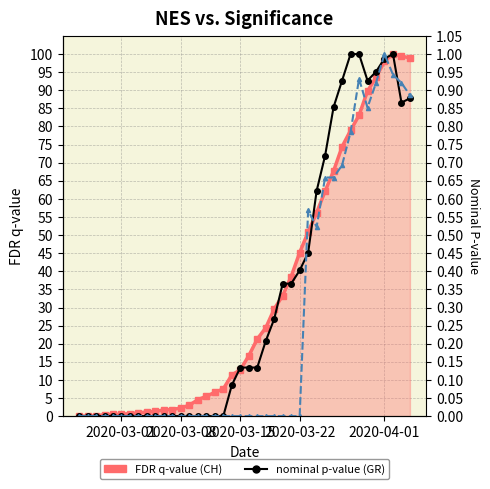

Reading left to right, what are all the values shown in this chart?

CH (normalized): 0.0	0.0	0.1	0.4	0.5	0.5	0.7	0.9	1.2	1.3	1.7	1.8	2.3	3.0	4.5	5.5	6.6	7.5	11.3	12.8	16.7	21.3	24.4	29.6	33.3	38.6	45.2	50.8	56.2	62.2	67.7	74.4	78.9	83.1	89.8	93.6	98.0	100.0	99.4	99.0
GR (normalized): 0.0	0.0	0.0	0.0	0.0	0.0	0.0	0.0	0.0	0.0	0.0	0.0	0.0	0.0	0.0	0.0	0.0	0.0	8.5	13.4	13.4	13.4	20.7	26.8	36.6	36.6	40.2	45.1	62.2	72.0	85.4	92.7	100.0	100.0	92.7	95.1	98.8	100.0	86.6	87.8
VS (normalized): 0.0	0.0	0.0	0.0	0.0	0.0	0.0	0.0	0.0	0.0	0.0	0.0	0.0	0.0	0.0	0.0	0.0	0.0	0.0	0.0	0.0	0.0	0.0	0.0	0.0	0.0	0.0	0.6	0.5	0.7	0.7	0.7	0.8	0.9	0.9	0.9	1.0	0.9	0.9	0.9